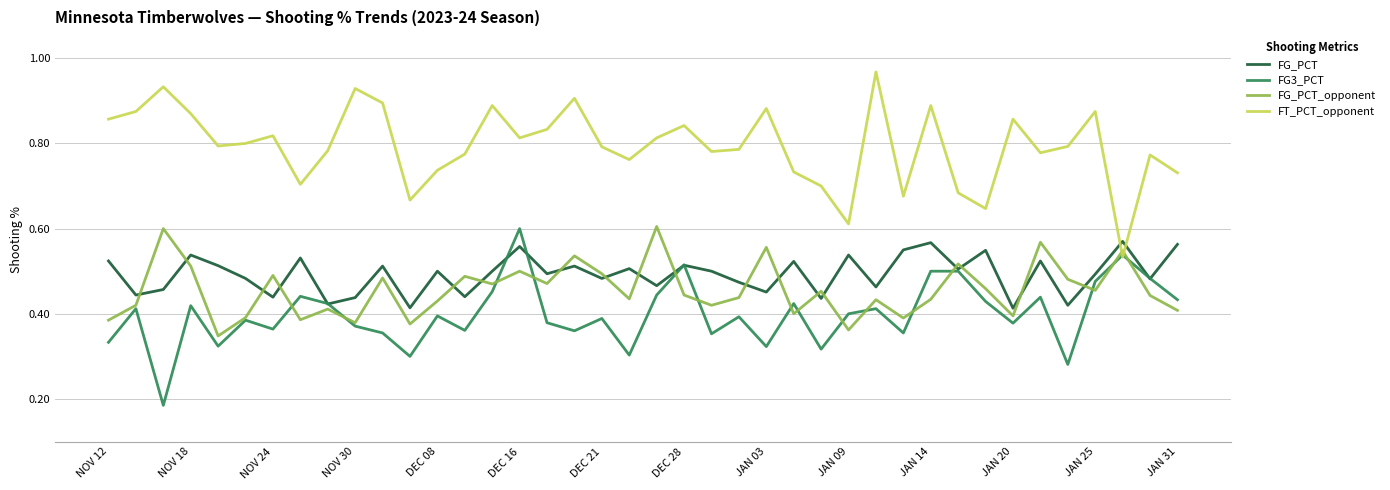

True or false: FG_PCT and FG_PCT_opponent cross at least once.

True